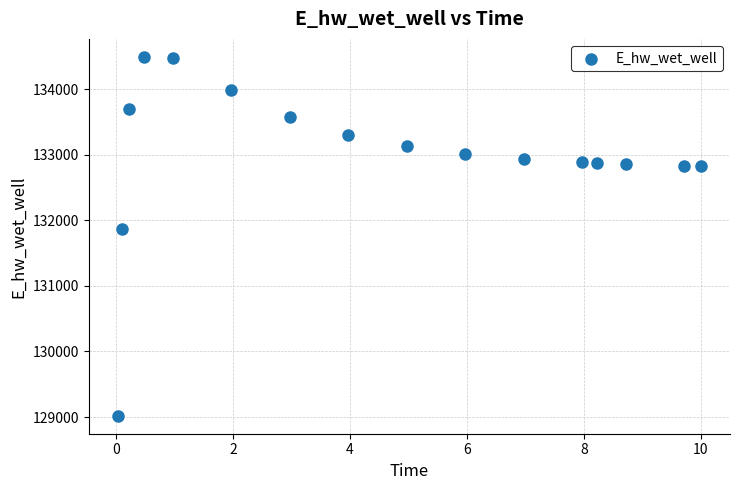

What Y value in the scatter plot is closest to 131755?

131873.8